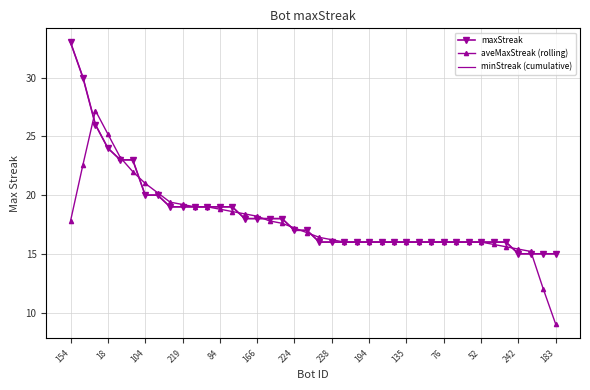

At which category is the sum across all series the highest?

154